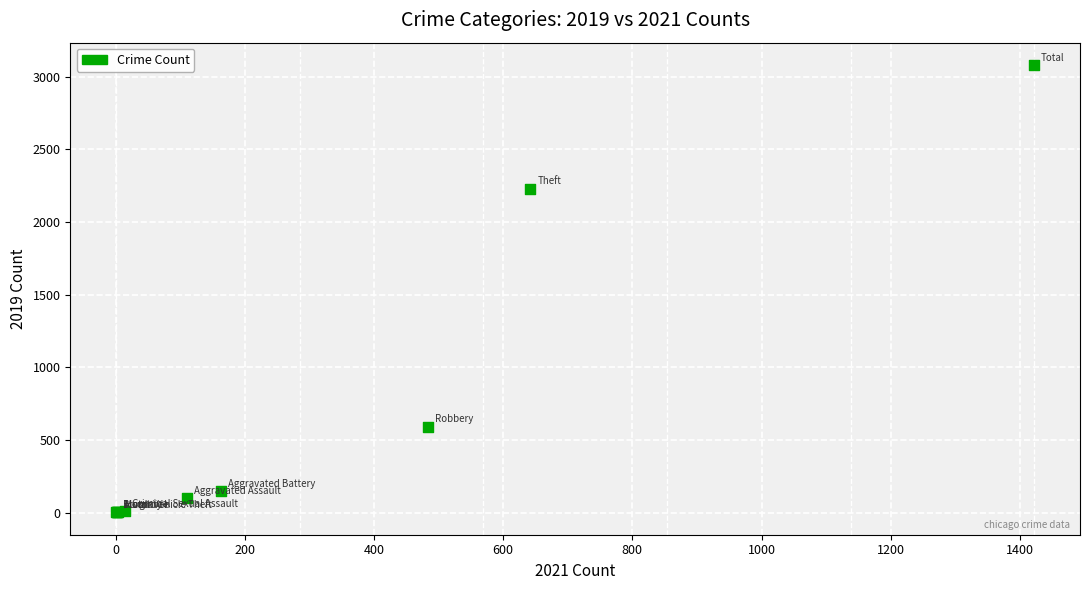

What Y value in the scatter plot is closest to 1540?

2230